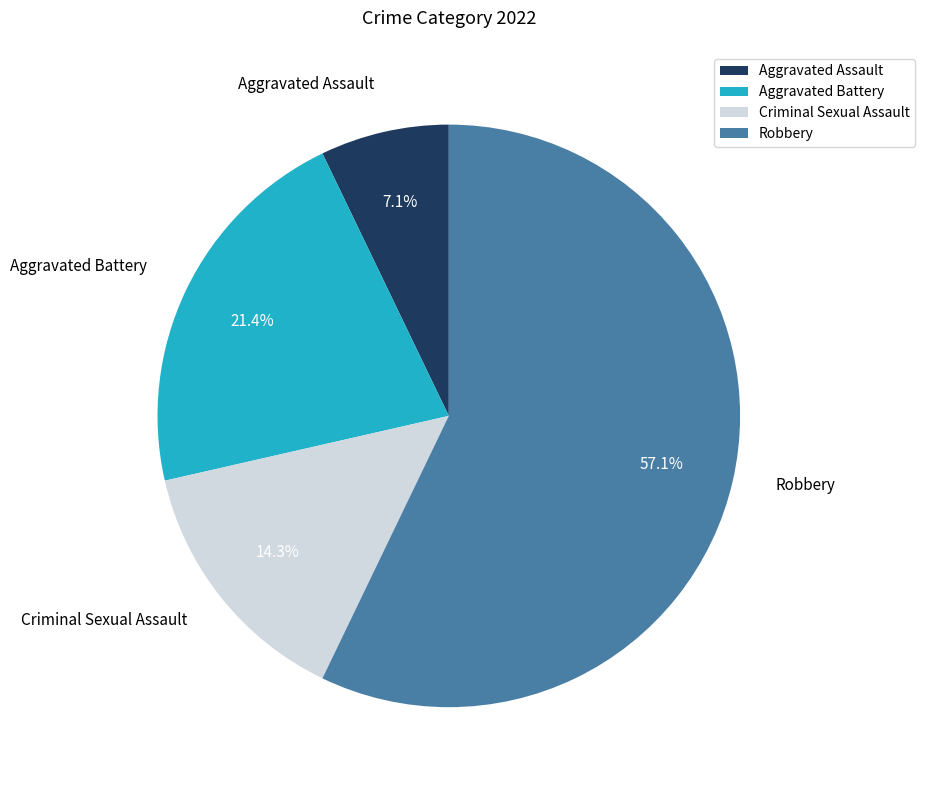

Which category has the smallest portion of the pie?

Aggravated Assault